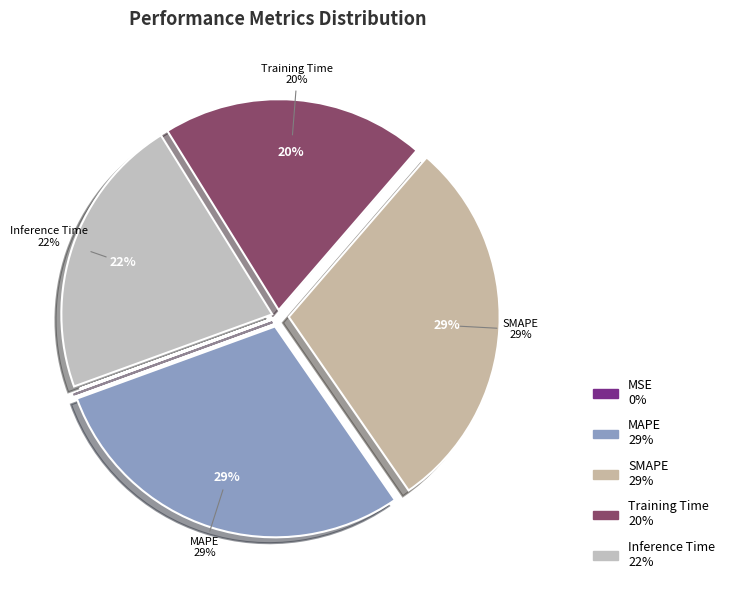

To the nearest percent, what portion does SMAPE represent?

29%